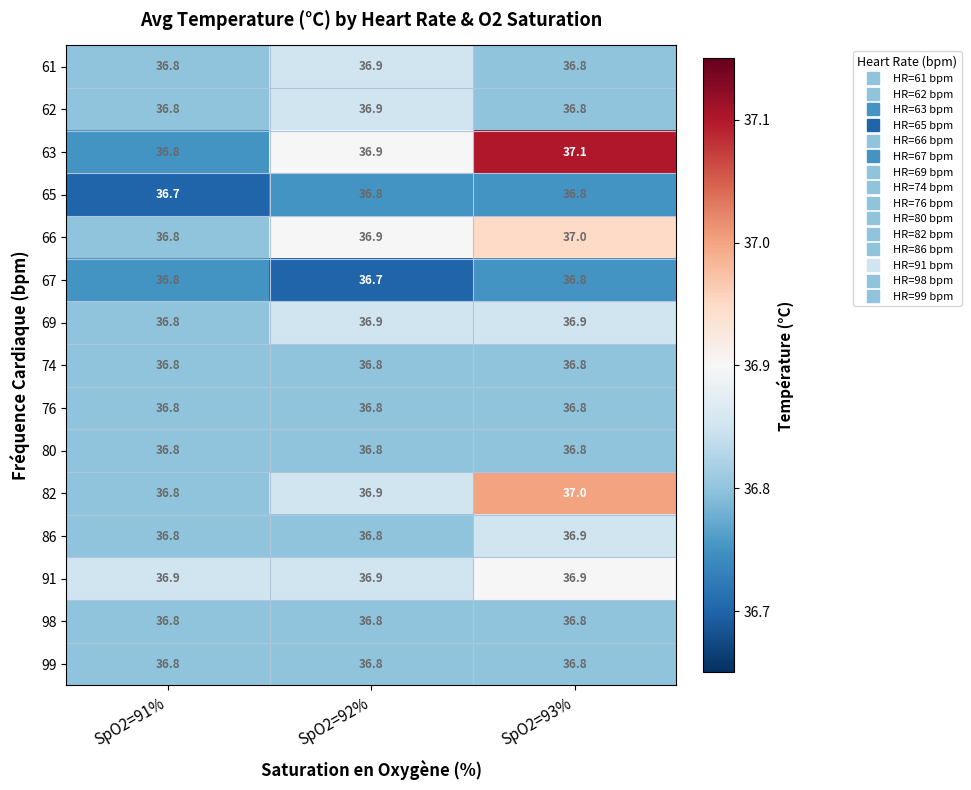

At how many categories does at least one series exceed 36?

3